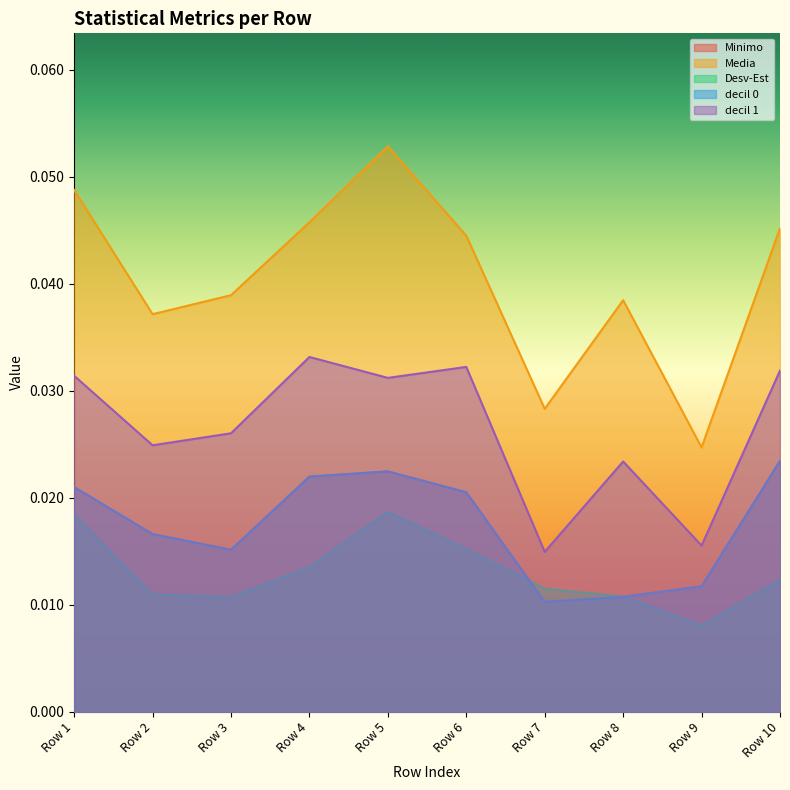

Which label corresponds to the smallest value in the chart?

Row 9